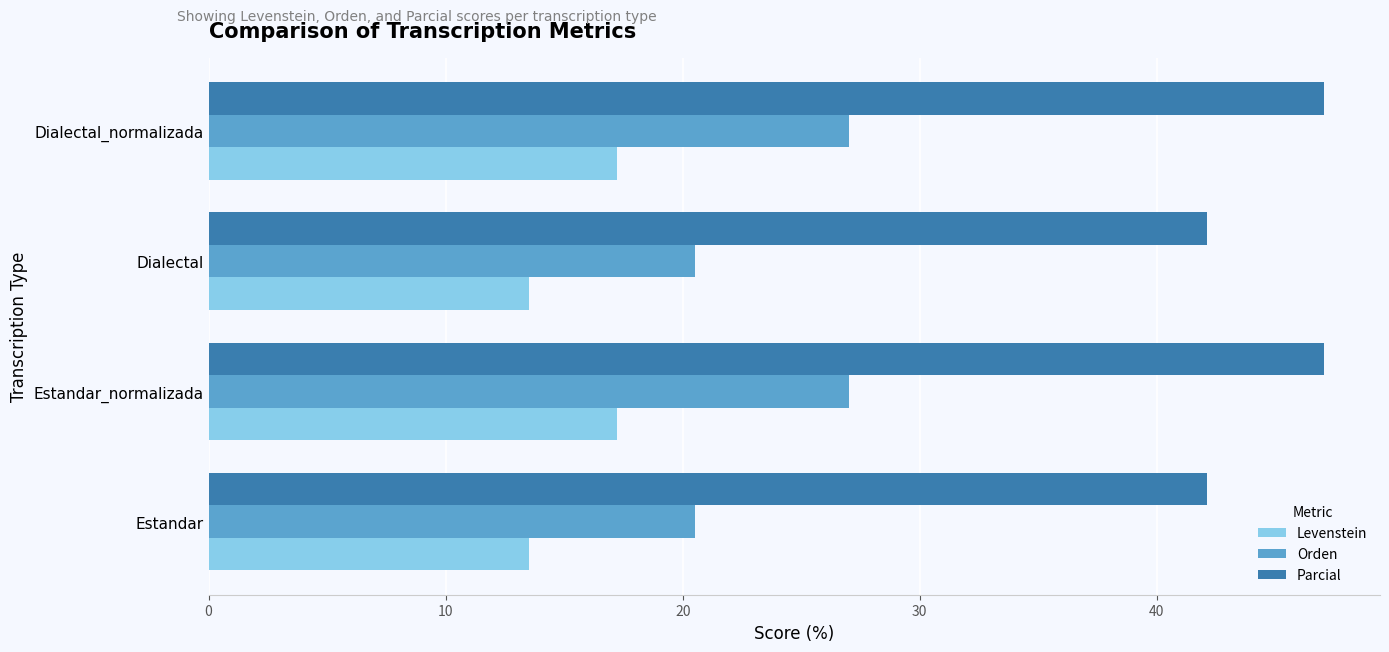

What is the minimum value shown in the chart?

13.5